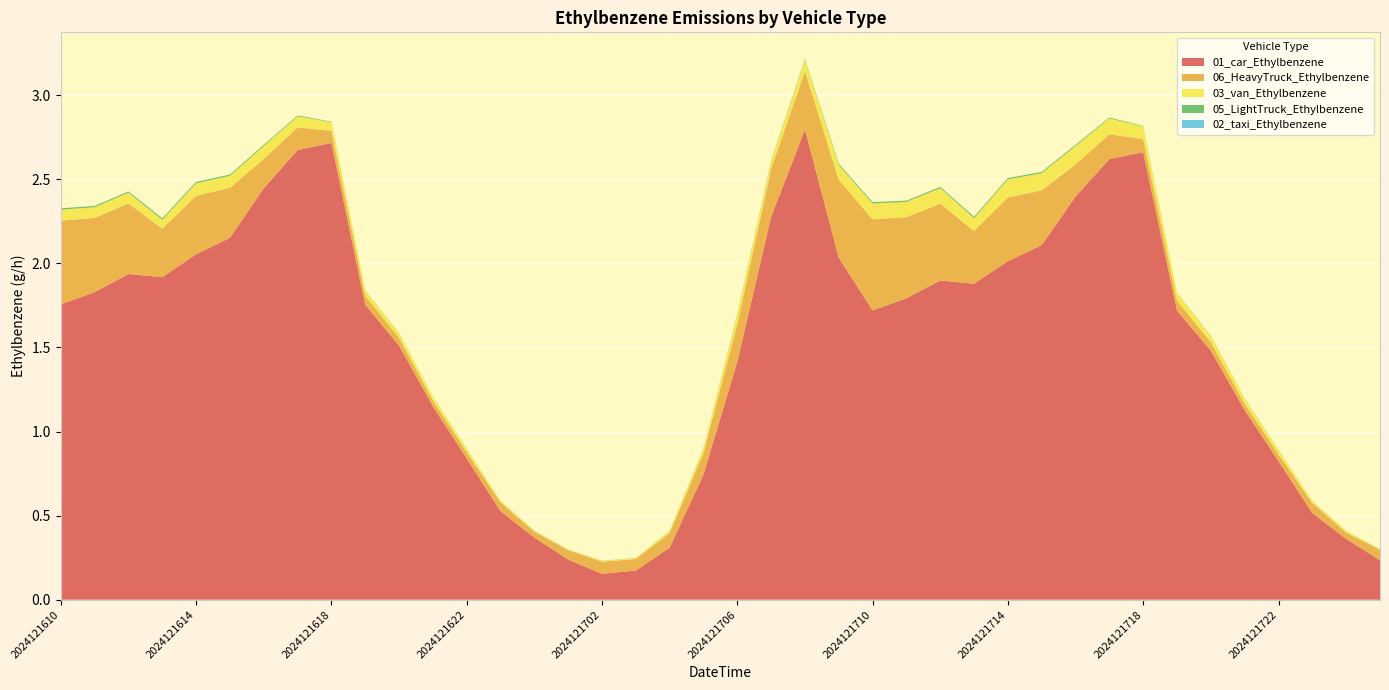

Reading right to left, transcribe all the data shown in this chart.

01_car_Ethylbenzene: 0.2	0.4	0.5	0.8	1.1	1.5	1.7	2.7	2.6	2.4	2.1	2.0	1.9	1.9	1.8	1.7	2.0	2.8	2.3	1.4	0.7	0.3	0.2	0.2	0.2	0.4	0.5	0.8	1.1	1.5	1.8	2.7	2.7	2.4	2.2	2.1	1.9	1.9	1.8	1.8
06_HeavyTruck_Ethylbenzene: 0.1	0.0	0.1	0.0	0.0	0.1	0.1	0.1	0.1	0.2	0.3	0.4	0.3	0.5	0.5	0.5	0.5	0.3	0.3	0.2	0.1	0.1	0.1	0.1	0.1	0.0	0.1	0.0	0.0	0.0	0.1	0.1	0.1	0.2	0.3	0.3	0.3	0.4	0.4	0.5
03_van_Ethylbenzene: 0.0	0.0	0.0	0.0	0.0	0.0	0.0	0.1	0.1	0.1	0.1	0.1	0.1	0.1	0.1	0.1	0.1	0.1	0.0	0.1	0.0	0.0	0.0	0.0	0.0	0.0	0.0	0.0	0.0	0.0	0.0	0.1	0.1	0.1	0.1	0.1	0.1	0.1	0.1	0.1
05_LightTruck_Ethylbenzene: 0.0	0.0	0.0	0.0	0.0	0.0	0.0	0.0	0.0	0.0	0.0	0.0	0.0	0.0	0.0	0.0	0.0	0.0	0.0	0.0	0.0	0.0	0.0	0.0	0.0	0.0	0.0	0.0	0.0	0.0	0.0	0.0	0.0	0.0	0.0	0.0	0.0	0.0	0.0	0.0
02_taxi_Ethylbenzene: 0.0	0.0	0.0	0.0	0.0	0.0	0.0	0.0	0.0	0.0	0.0	0.0	0.0	0.0	0.0	0.0	0.0	0.0	0.0	0.0	0.0	0.0	0.0	0.0	0.0	0.0	0.0	0.0	0.0	0.0	0.0	0.0	0.0	0.0	0.0	0.0	0.0	0.0	0.0	0.0